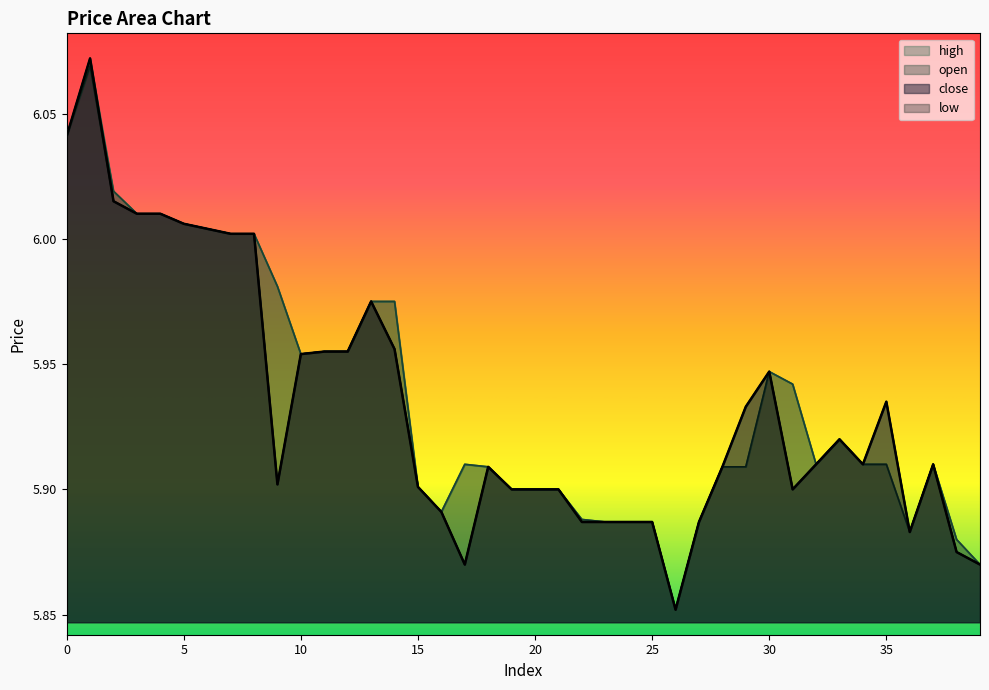

The open series shows 6.0 at 3. True or false?

True